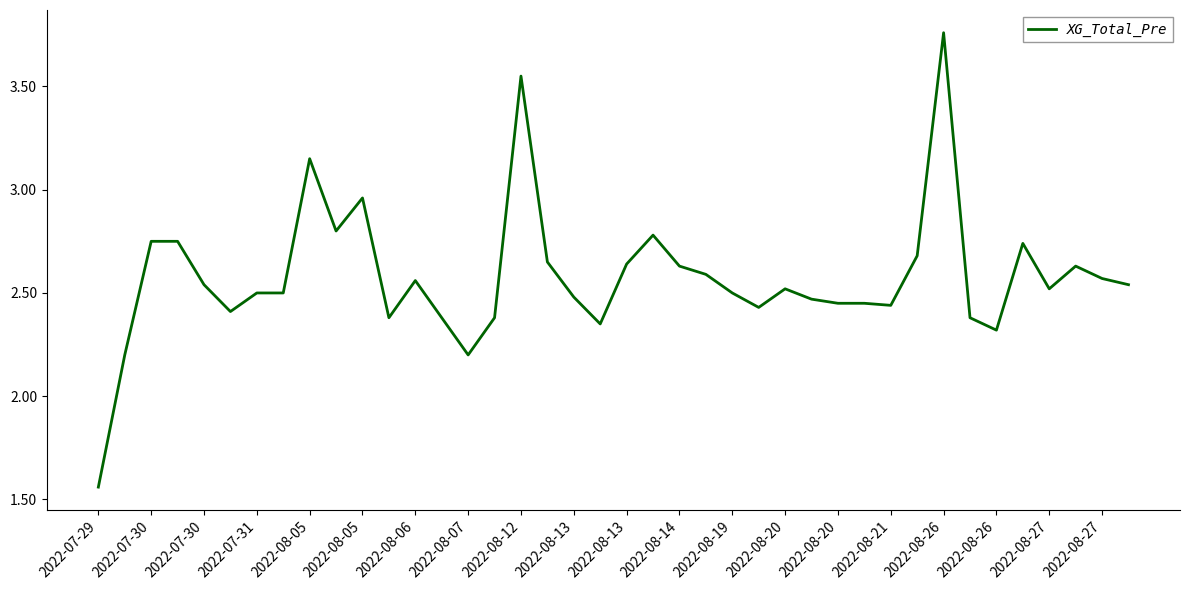

What is the difference between the maximum and minimum values?

2.2